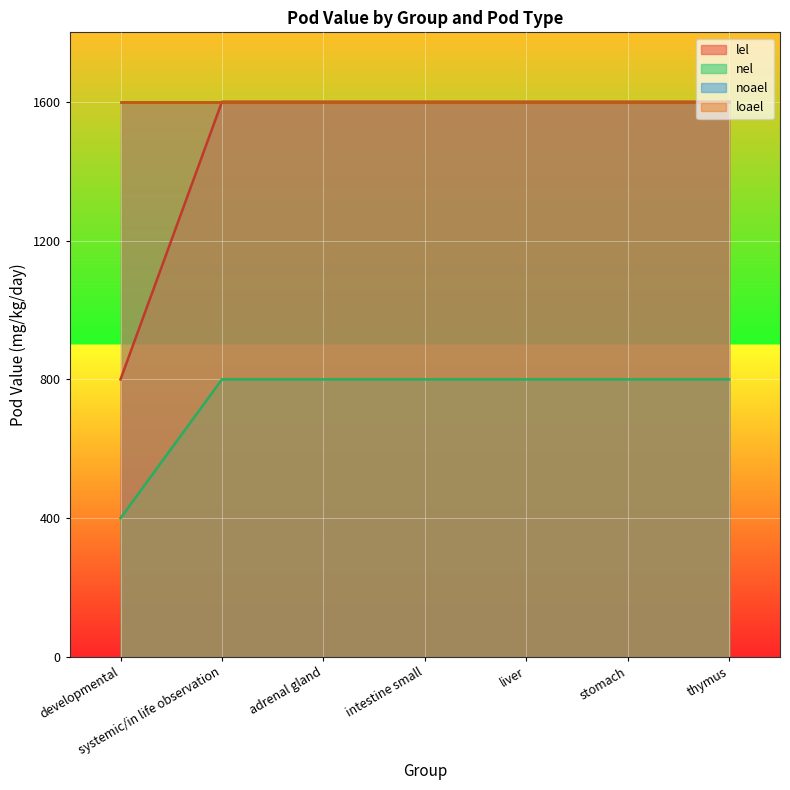

Reading right to left, what are all the values shown in this chart?

lel: thymus=1600	stomach=1600	liver=1600	intestine small=1600	adrenal gland=1600	systemic/in life observation=1600	developmental=800
nel: thymus=800	stomach=800	liver=800	intestine small=800	adrenal gland=800	systemic/in life observation=800	developmental=400